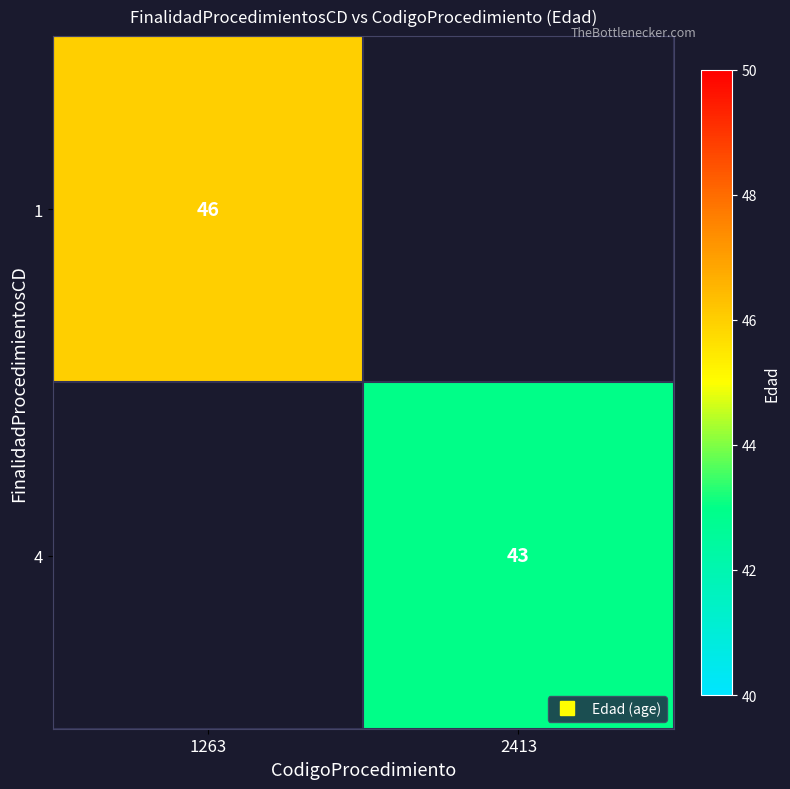

Rank the categories by 1 value from highest to lowest.

1263, 2413